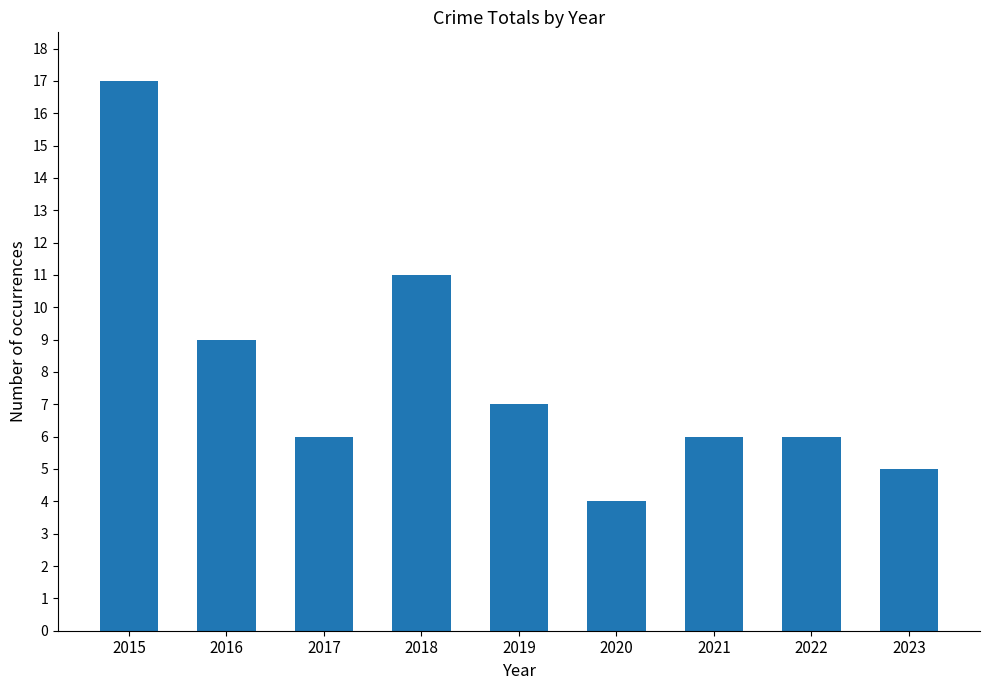

What is the value of the 3rd bar from the left?

6